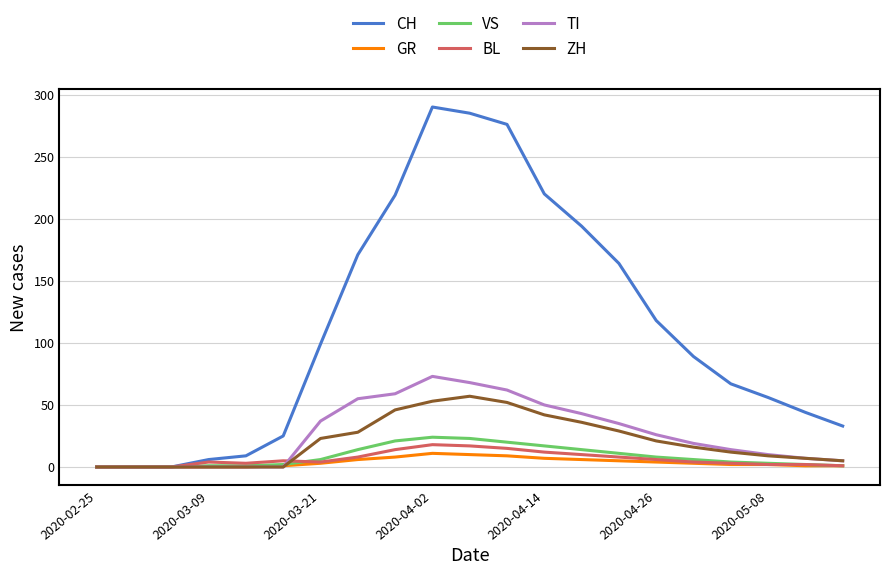

Which series has the largest total across all categories?

CH